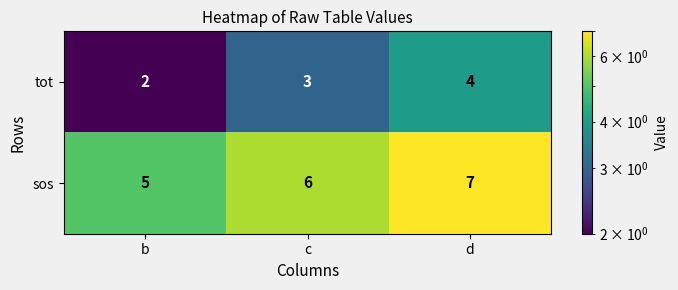

What is the spread (max minus min) of values at c?

3